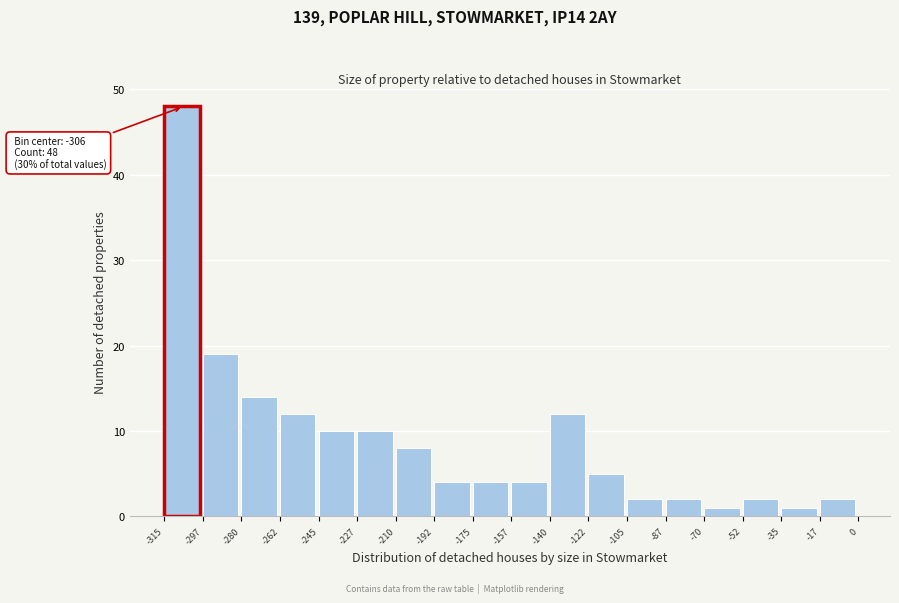

Which range on the x-axis has the tallest bar?

-315 to -297